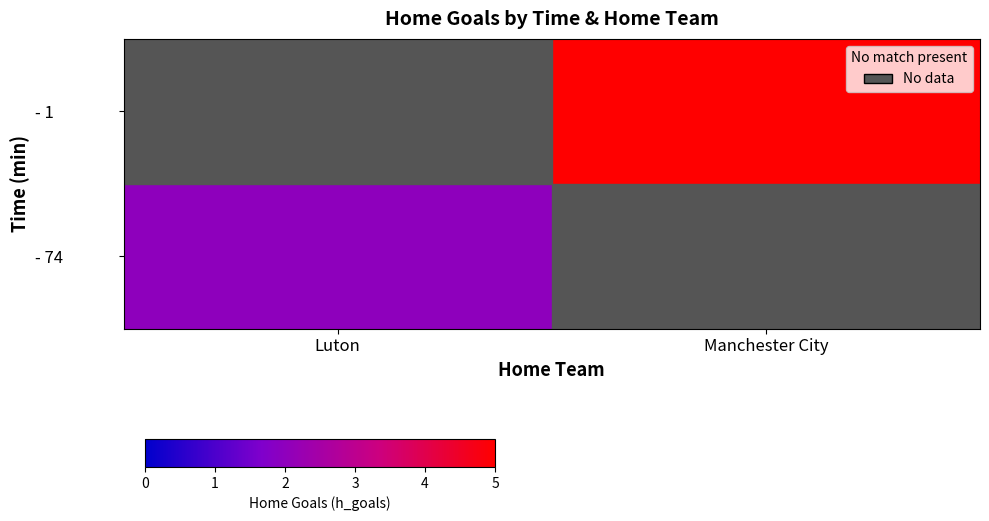

How many positive values does the - 74 series have?

1